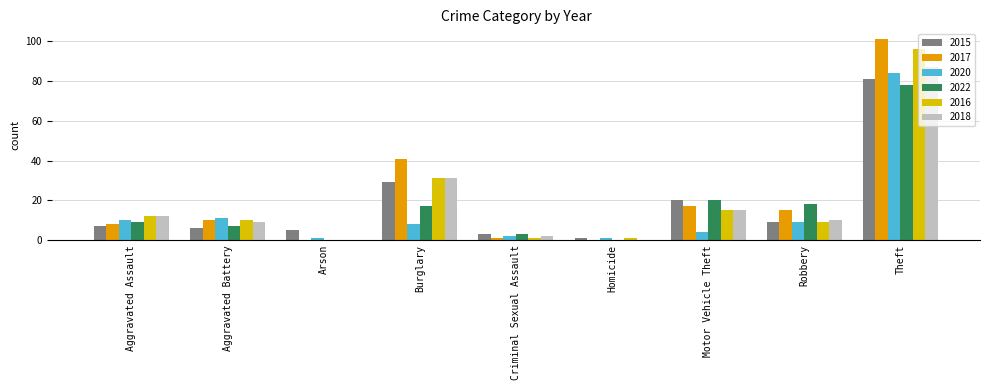

What is the highest value of the 2018 series?

87